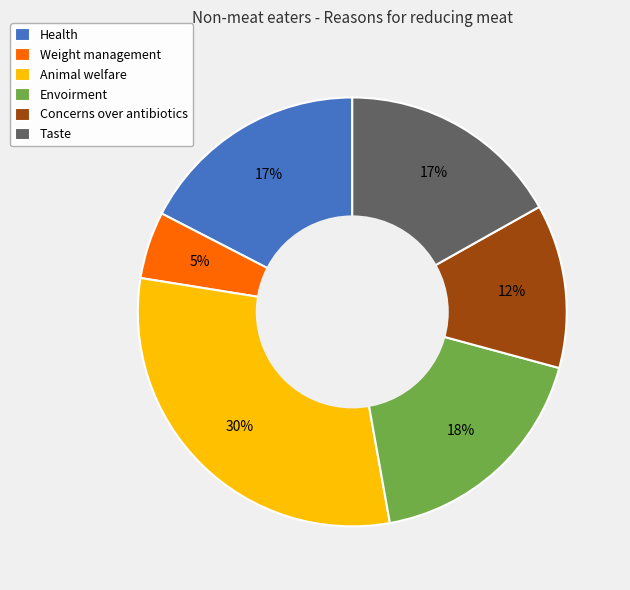

Approximately how many times larger is the value at Envoirment compared to Animal welfare?

0.6